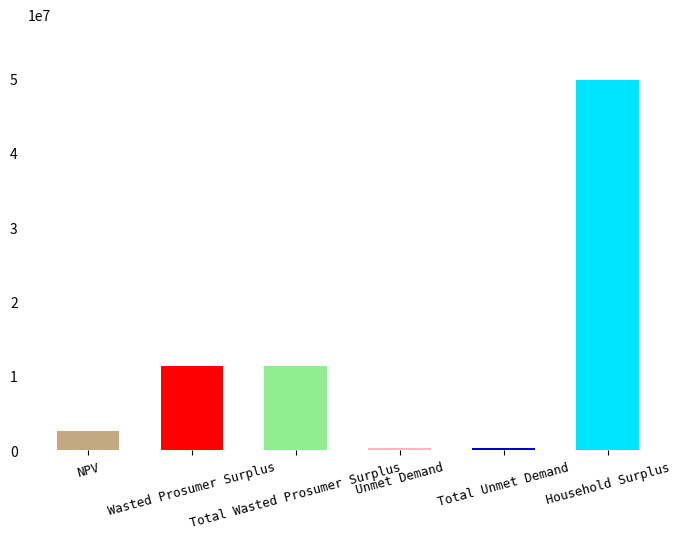

What is the average value?

12631341.7